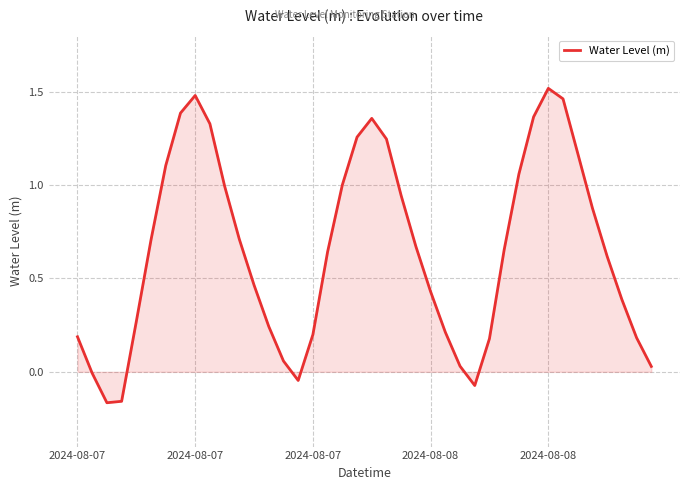

What is the difference between the maximum and minimum values?

1.7